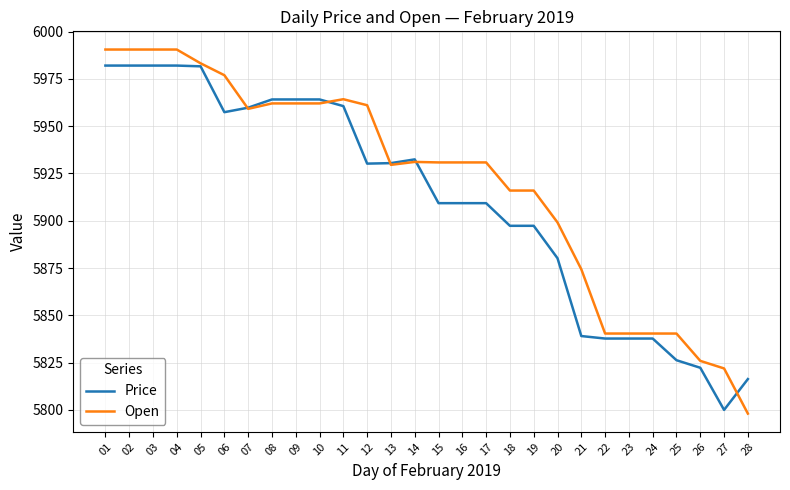

How many categories are shown in the chart?

28